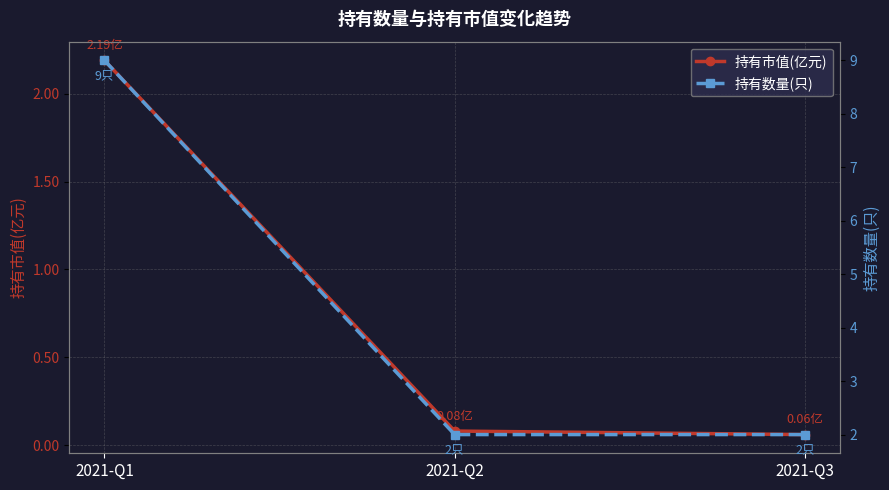

What are all the series names shown in the legend?

持有市值(亿元), 持有数量(只)